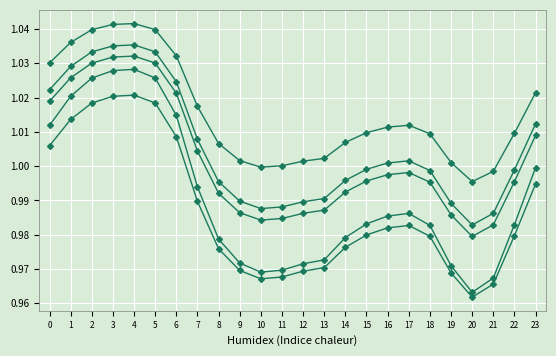

Is this an area chart (filled region under the line)?

No